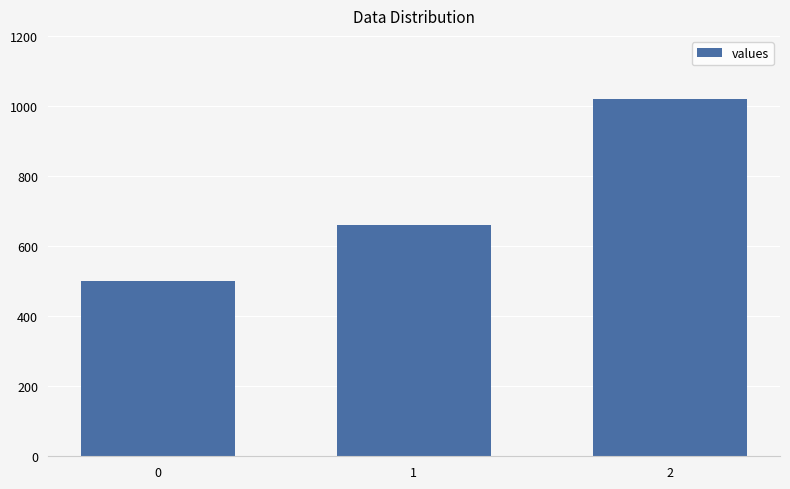

At which label is the value closest to 760?

1